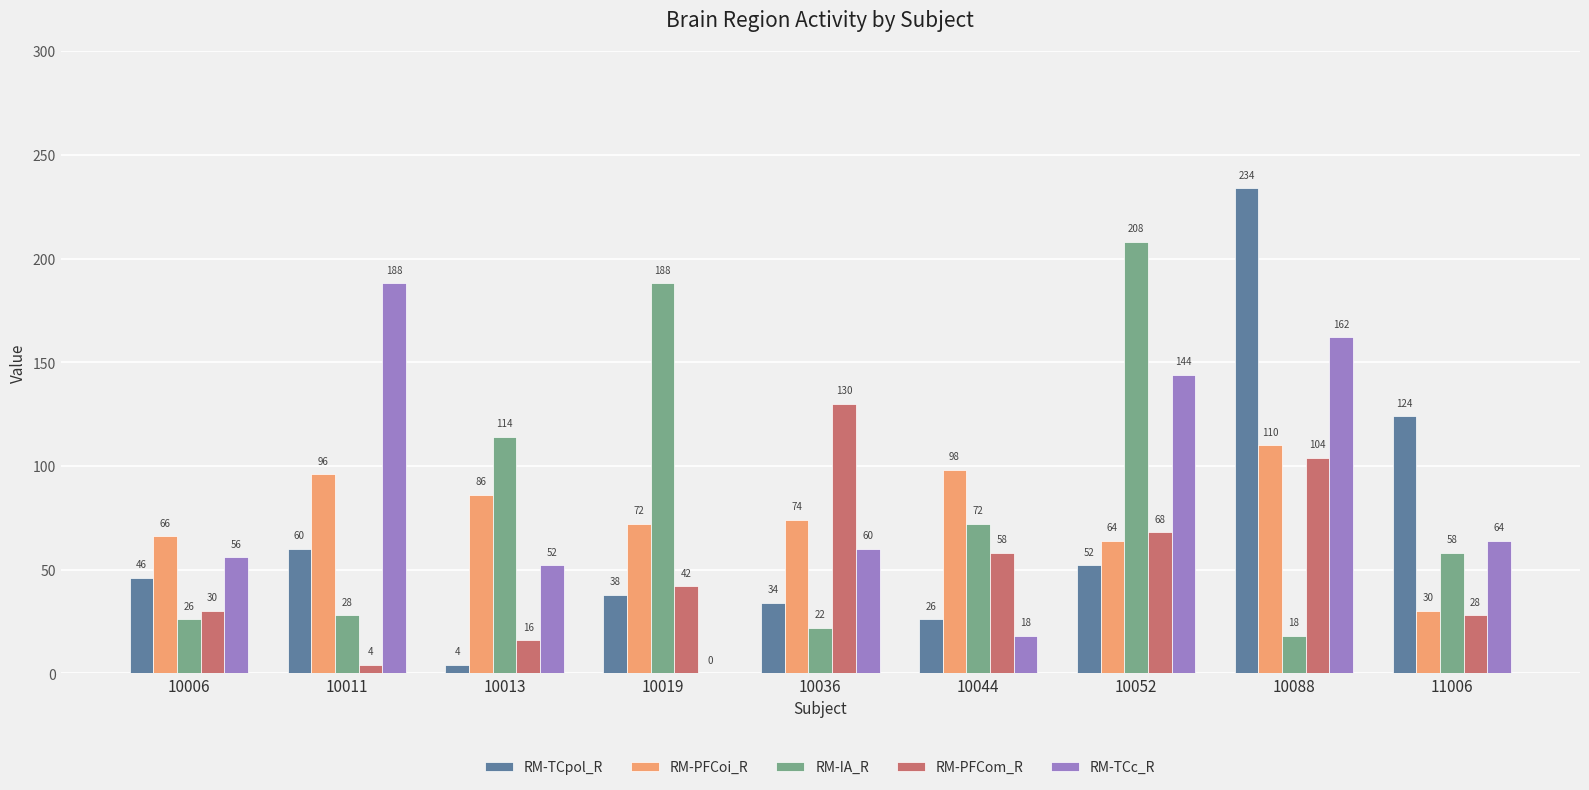

Is it true that RM-PFCom_R equals 58 at 10044?

True